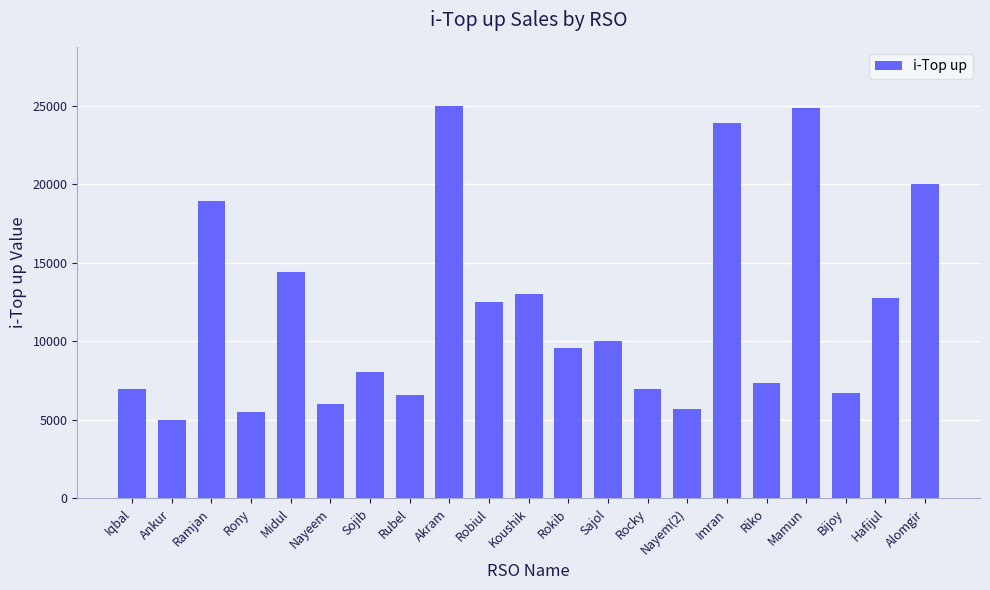

Approximately how many times larger is the value at Rony compared to Akram?

0.2